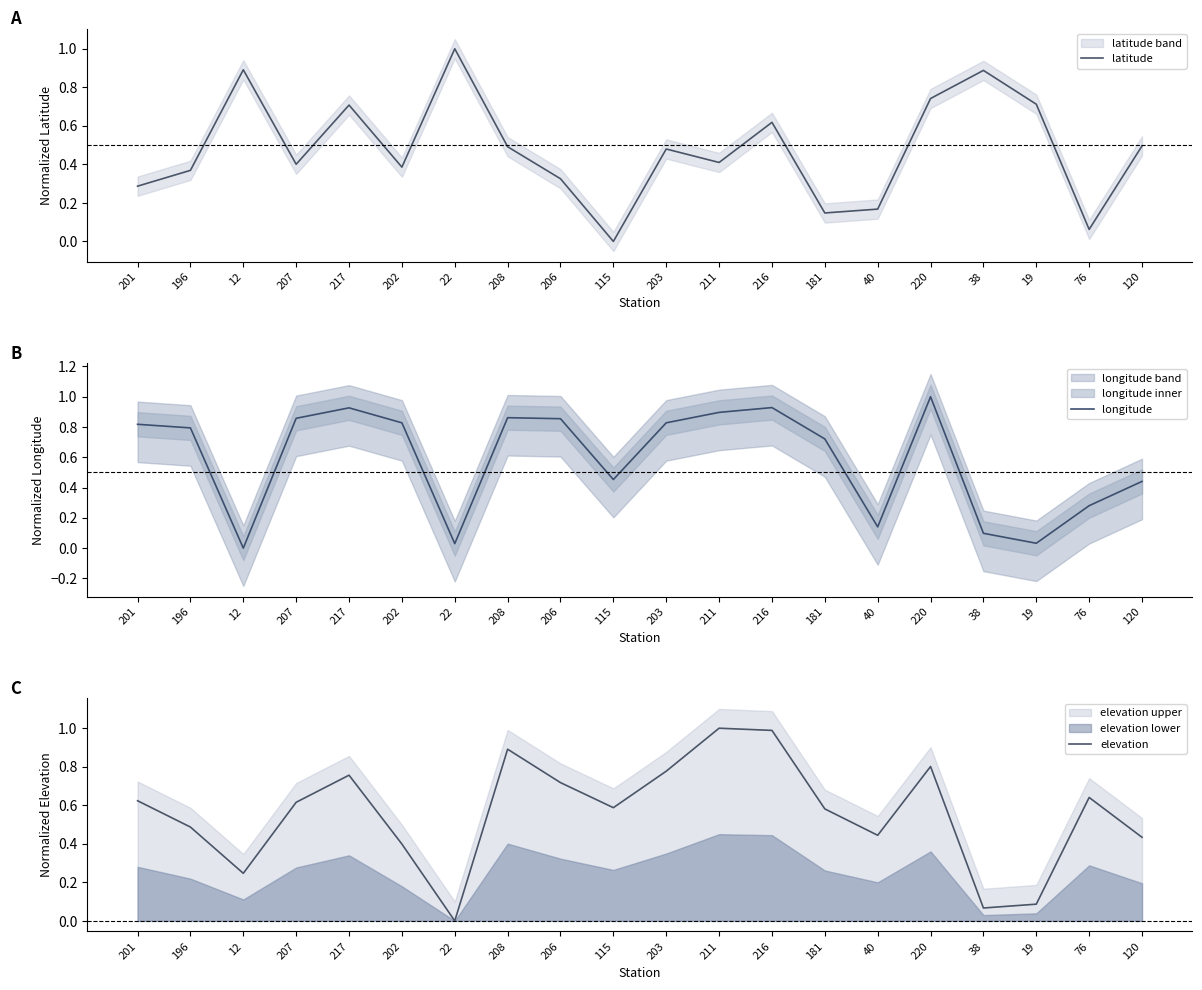

What is the value of the elevation point at the 4th from the left?

0.6